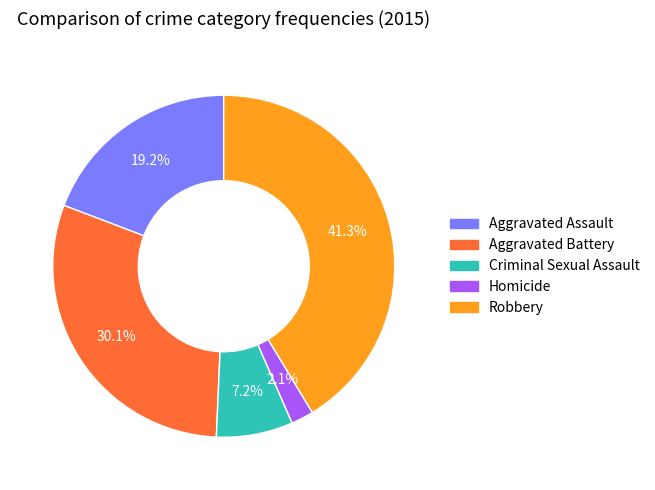

Rank the categories by value from highest to lowest.

Robbery, Aggravated Battery, Aggravated Assault, Criminal Sexual Assault, Homicide